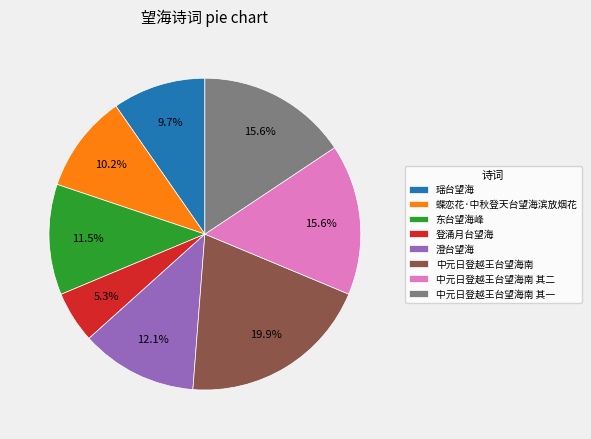

What is the ratio of the value at 中元日登越王台望海南 其二 to the value at 中元日登越王台望海南 其一?

1.0